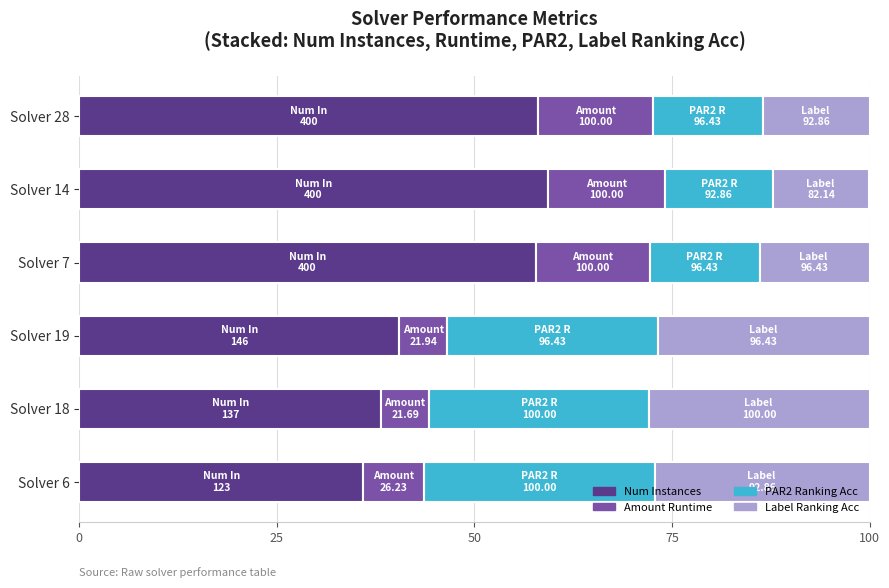

What is the sum of all Num Instances values?

289.6